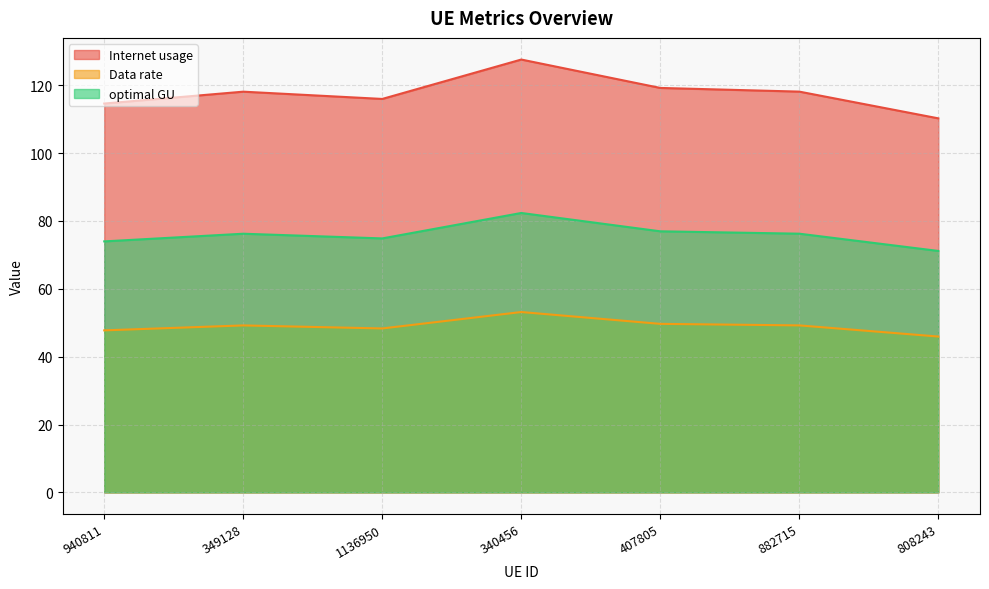

How many values in the Data rate series are below 49?

3